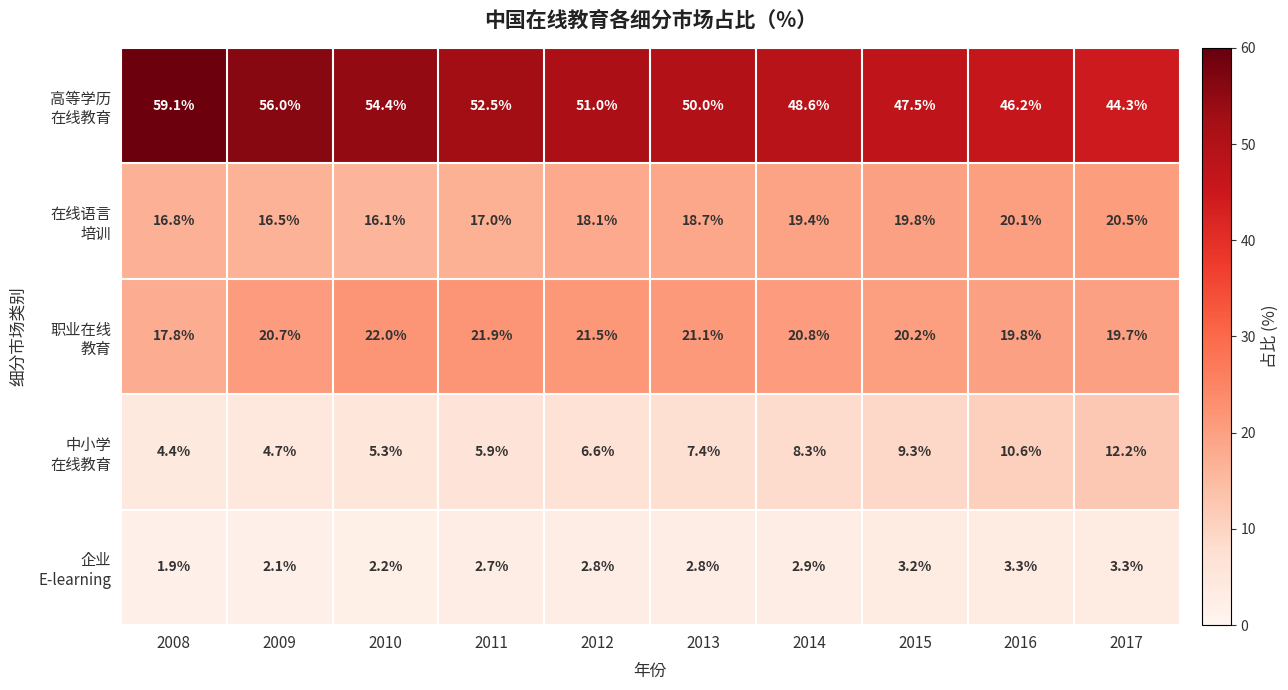

What is the maximum value shown in the chart?

59.1